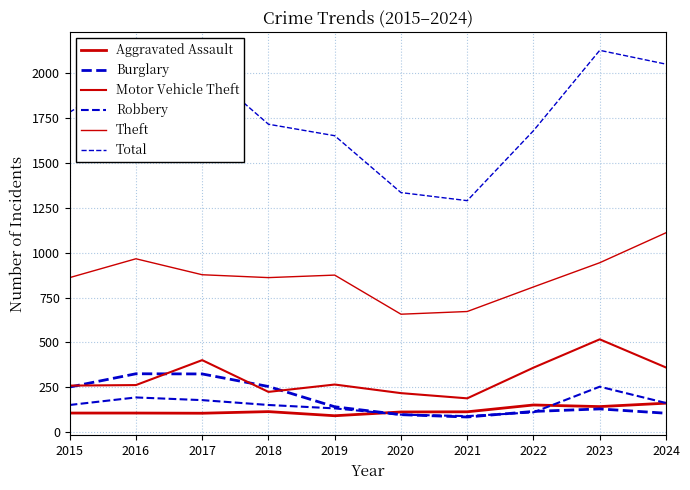

How many lines are shown in the chart?

6